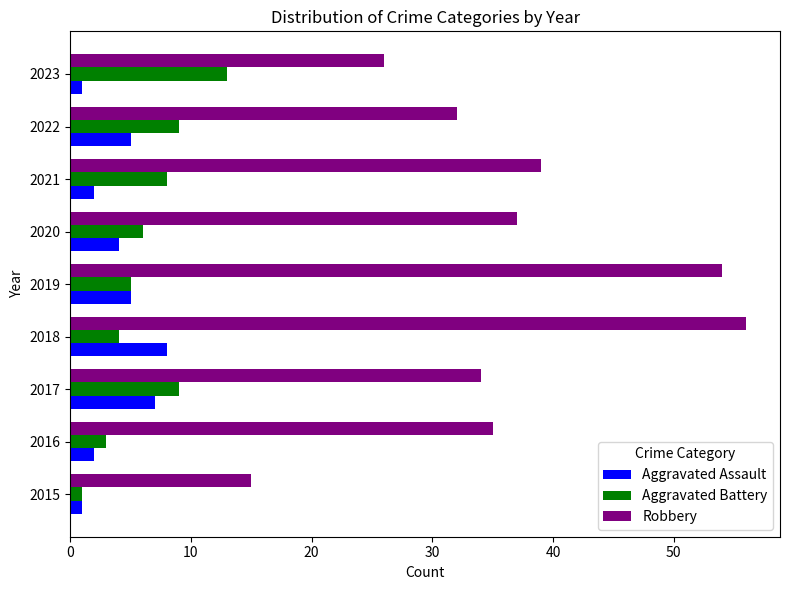

What is the difference between the second highest and minimum values in the Robbery series?

39